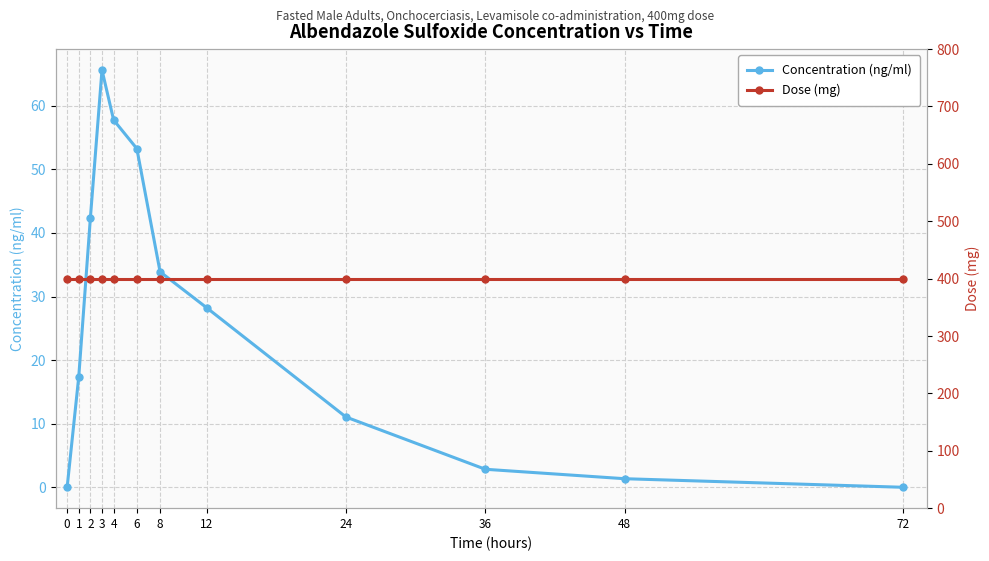

At 3, list the series in order from largest to smallest.

Dose (mg), Concentration (ng/ml)